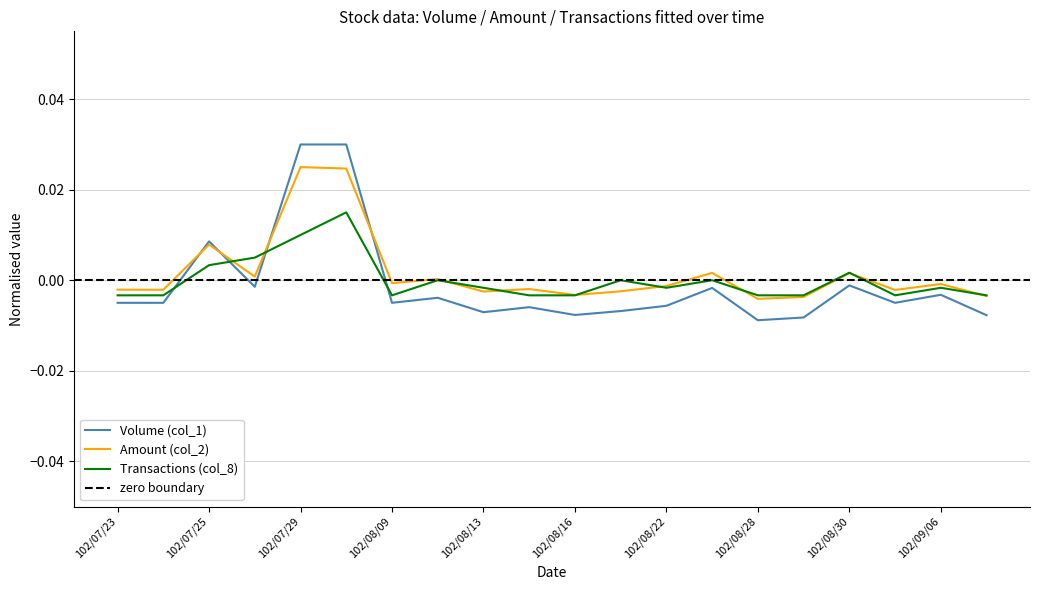

How many data points in Amount (col_2) are above 0?

7